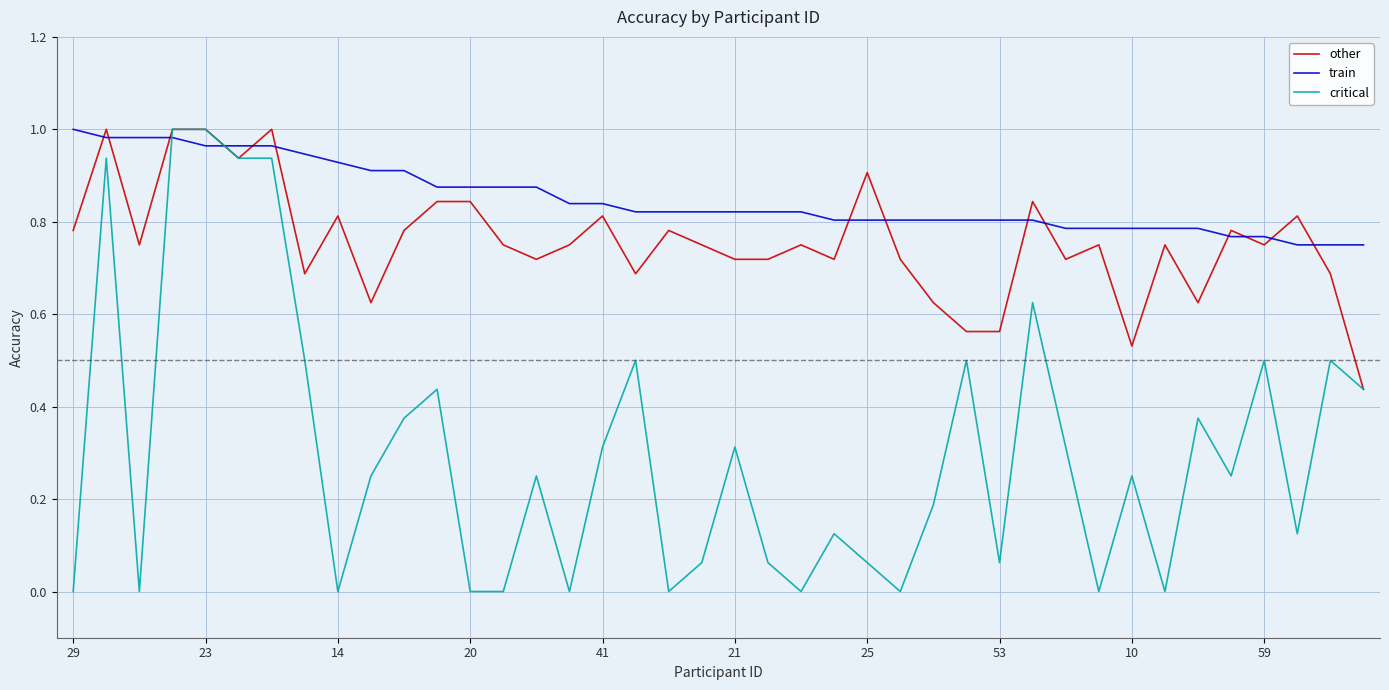

Which series has the widest spread of values?

critical